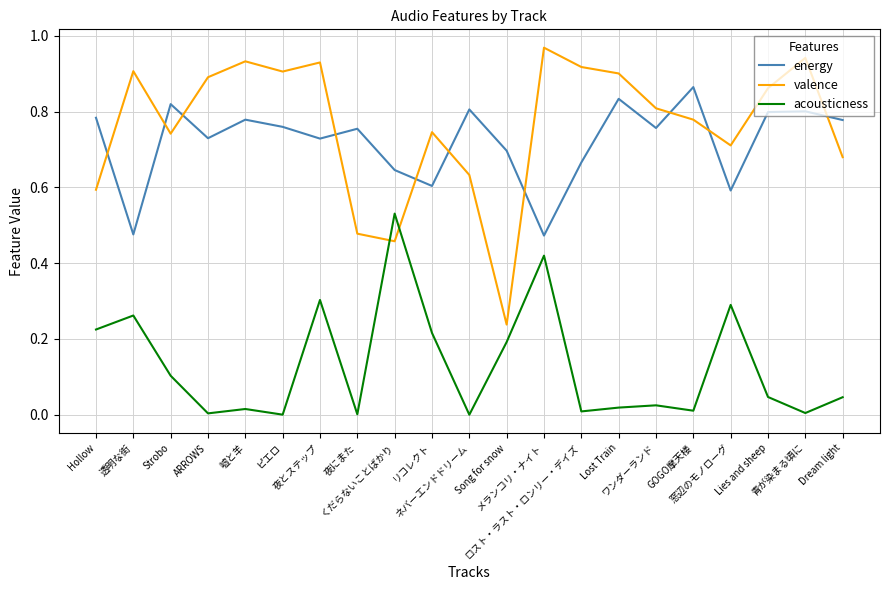

True or false: acousticness and energy cross at least once.

False